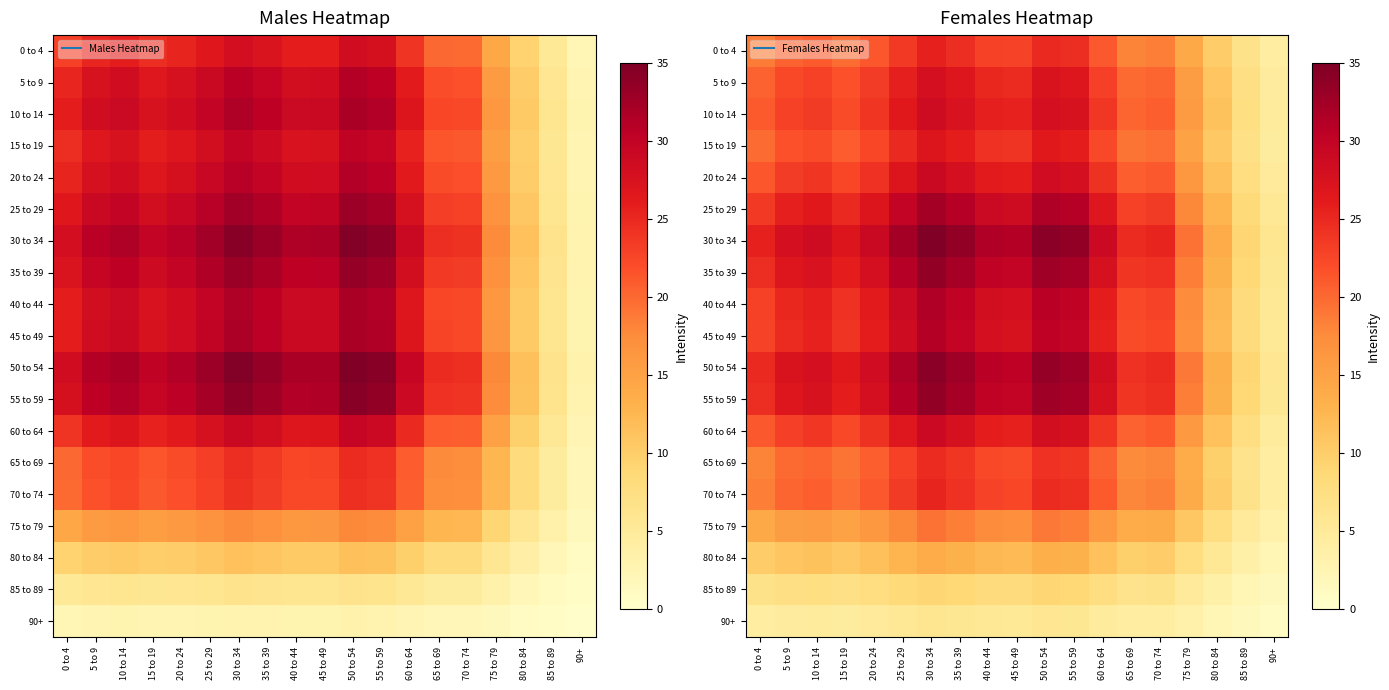

Count the number of categories in the chart.

19